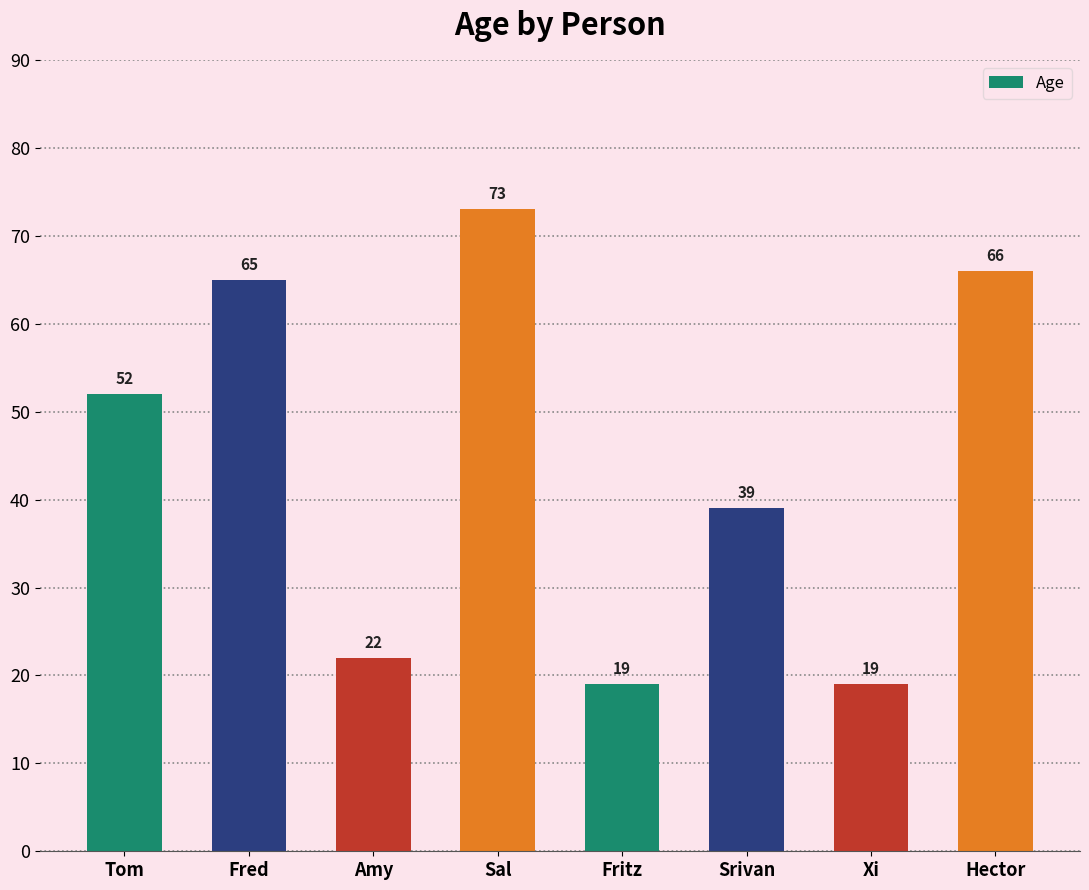

What position from the left is Xi?

7